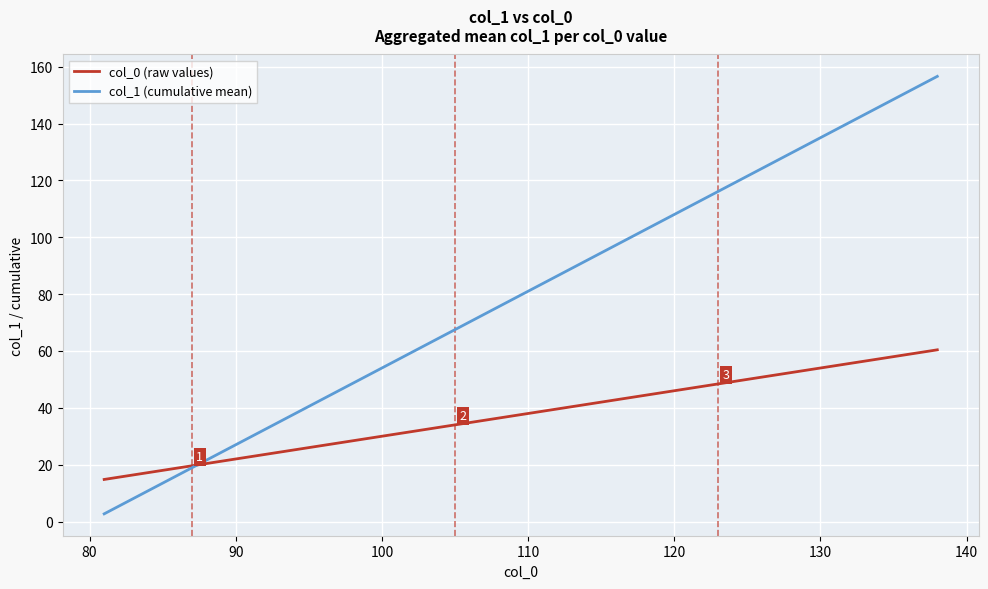

Reading left to right, what are all the values shown in this chart?

col_0 (raw values): 14.8	17.2	19.6	22.0	24.4	26.8	29.2	31.6	34.0	36.4	38.8	41.2	43.6	46.0	48.4	50.8	53.2	55.6	58.0	60.4
col_1 (cumulative mean): 2.7	10.8	18.9	27.0	35.1	43.2	51.3	59.4	67.5	75.6	83.7	91.8	99.9	108.0	116.1	124.2	132.3	140.4	148.5	156.6